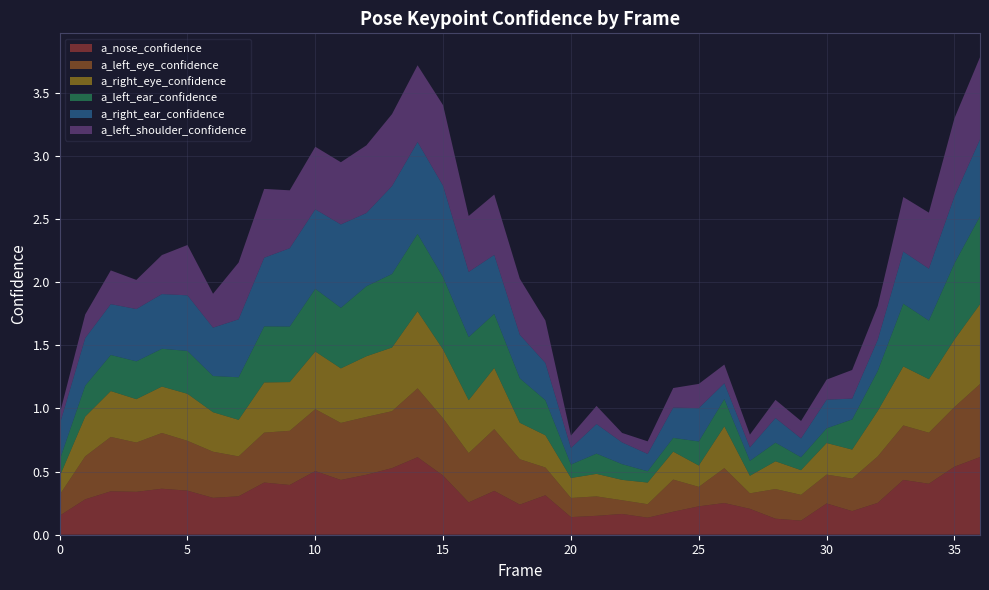

Reading right to left, what are all the values shown in this chart?

a_nose_confidence: 36=0.6	35=0.5	34=0.4	33=0.4	32=0.3	31=0.2	30=0.2	29=0.1	28=0.1	27=0.2	26=0.3	25=0.2	24=0.2	23=0.1	22=0.2	21=0.1	20=0.1	19=0.3	18=0.2	17=0.3	16=0.3	15=0.5	14=0.6	13=0.5	12=0.5	11=0.4	10=0.5	9=0.4	8=0.4	7=0.3	6=0.3	5=0.3	4=0.4	3=0.3	2=0.3	1=0.3	0=0.2
a_left_eye_confidence: 36=0.6	35=0.5	34=0.4	33=0.4	32=0.4	31=0.3	30=0.2	29=0.2	28=0.2	27=0.1	26=0.3	25=0.2	24=0.3	23=0.1	22=0.1	21=0.2	20=0.2	19=0.2	18=0.4	17=0.5	16=0.4	15=0.5	14=0.5	13=0.5	12=0.5	11=0.5	10=0.5	9=0.4	8=0.4	7=0.3	6=0.4	5=0.4	4=0.4	3=0.4	2=0.4	1=0.3	0=0.2
a_right_eye_confidence: 36=0.6	35=0.5	34=0.4	33=0.5	32=0.4	31=0.2	30=0.3	29=0.2	28=0.2	27=0.1	26=0.3	25=0.2	24=0.2	23=0.2	22=0.2	21=0.2	20=0.2	19=0.3	18=0.3	17=0.5	16=0.4	15=0.5	14=0.6	13=0.5	12=0.5	11=0.4	10=0.5	9=0.4	8=0.4	7=0.3	6=0.3	5=0.4	4=0.4	3=0.3	2=0.4	1=0.3	0=0.1
a_left_ear_confidence: 36=0.7	35=0.6	34=0.5	33=0.5	32=0.3	31=0.2	30=0.1	29=0.1	28=0.1	27=0.1	26=0.2	25=0.2	24=0.1	23=0.1	22=0.1	21=0.2	20=0.1	19=0.3	18=0.4	17=0.4	16=0.5	15=0.6	14=0.6	13=0.6	12=0.6	11=0.5	10=0.5	9=0.4	8=0.4	7=0.3	6=0.3	5=0.3	4=0.3	3=0.3	2=0.3	1=0.2	0=0.1
a_right_ear_confidence: 36=0.6	35=0.5	34=0.4	33=0.4	32=0.2	31=0.2	30=0.2	29=0.1	28=0.2	27=0.1	26=0.1	25=0.3	24=0.2	23=0.1	22=0.2	21=0.2	20=0.1	19=0.3	18=0.3	17=0.5	16=0.5	15=0.7	14=0.7	13=0.7	12=0.6	11=0.7	10=0.6	9=0.6	8=0.5	7=0.5	6=0.4	5=0.4	4=0.4	3=0.4	2=0.4	1=0.4	0=0.3
a_left_shoulder_confidence: 36=0.7	35=0.6	34=0.4	33=0.4	32=0.3	31=0.2	30=0.2	29=0.1	28=0.1	27=0.1	26=0.1	25=0.2	24=0.2	23=0.1	22=0.1	21=0.1	20=0.1	19=0.3	18=0.4	17=0.5	16=0.4	15=0.6	14=0.6	13=0.6	12=0.5	11=0.5	10=0.5	9=0.5	8=0.5	7=0.4	6=0.3	5=0.4	4=0.3	3=0.2	2=0.3	1=0.2	0=0.1